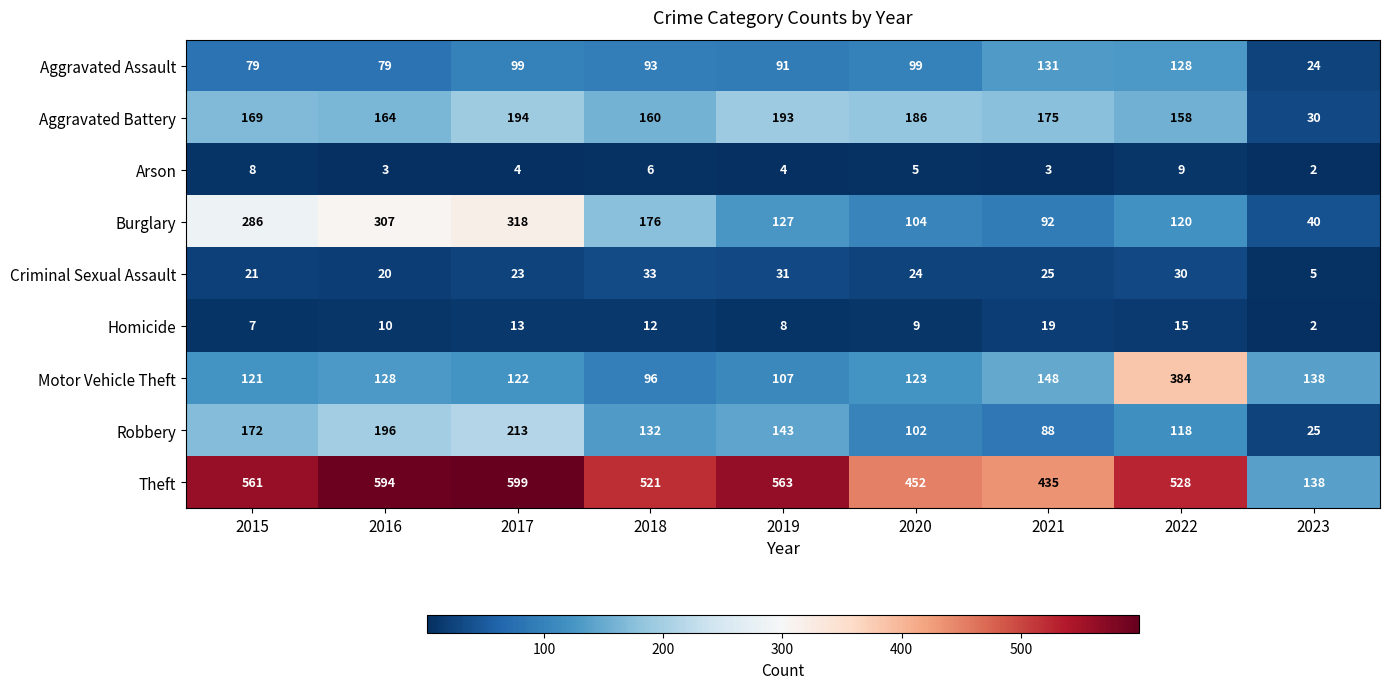

Rank the series by their maximum value, from highest to lowest.

Theft, Motor Vehicle Theft, Burglary, Robbery, Aggravated Battery, Aggravated Assault, Criminal Sexual Assault, Homicide, Arson